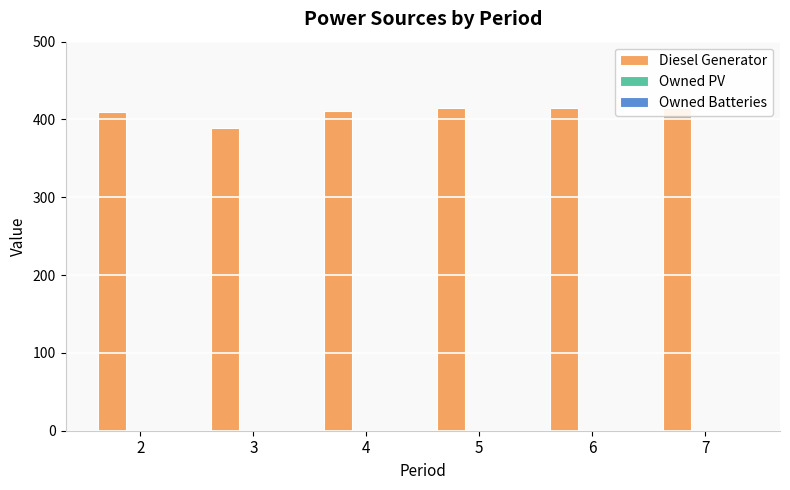

Are the bars horizontal?

No